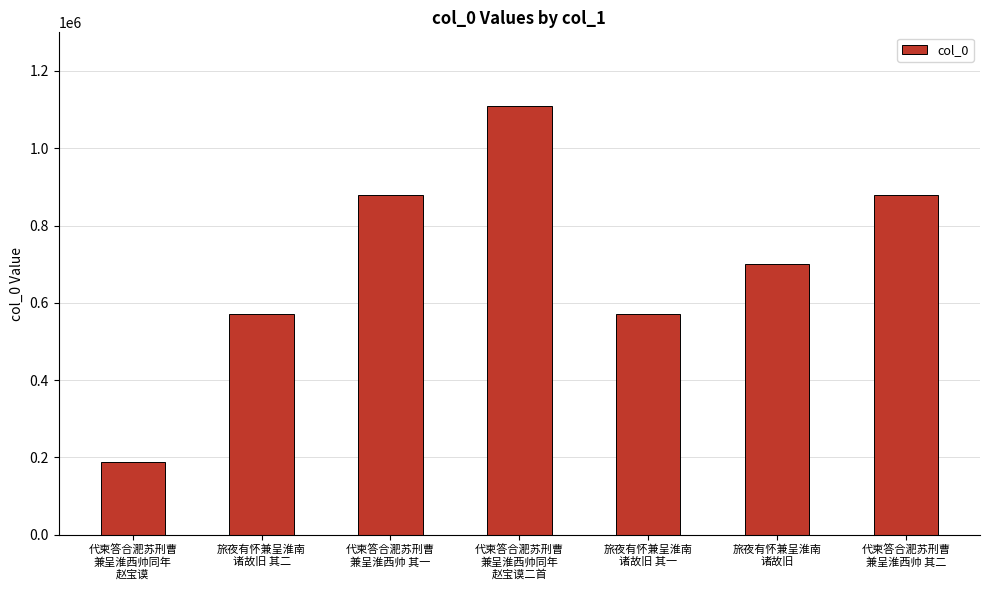

Is it true that the value at 代柬答合淝苏刑曹
兼呈淮西帅同年
赵宝谟 is 187687?

True